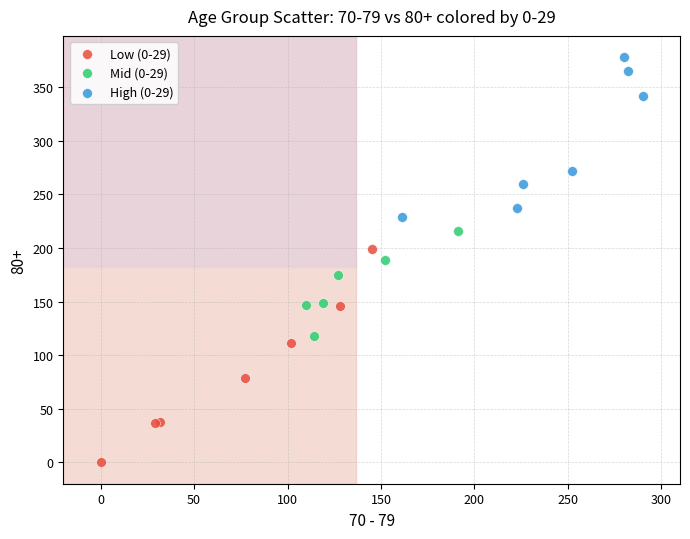

What are all the series names shown in the legend?

Low (0-29), Mid (0-29), High (0-29)